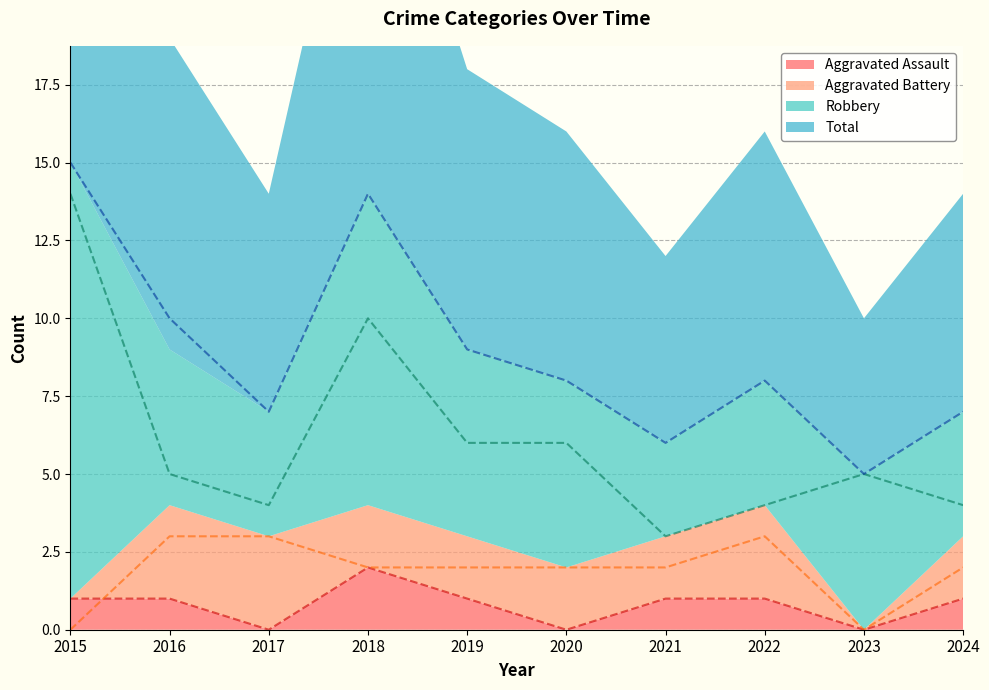

What is the lowest value of the Total series?

5